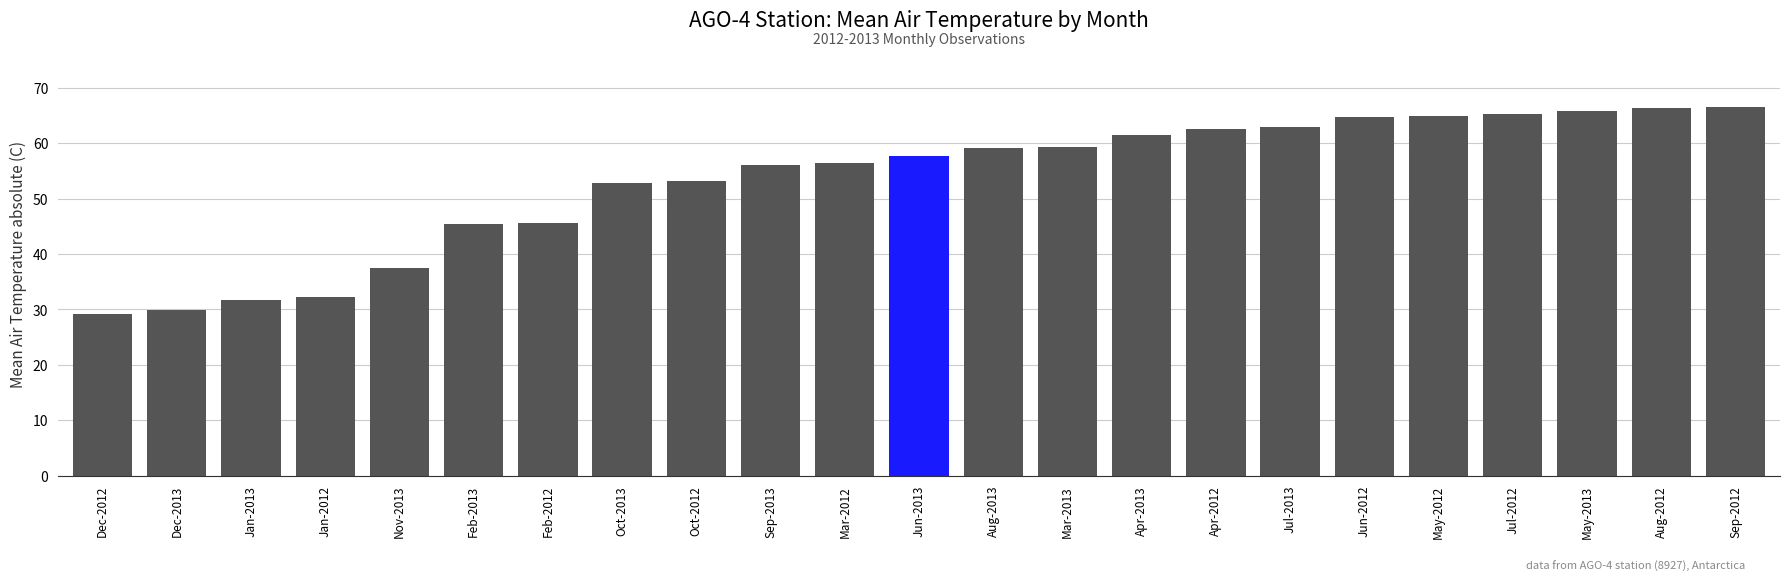

How many bars are there in total?

23